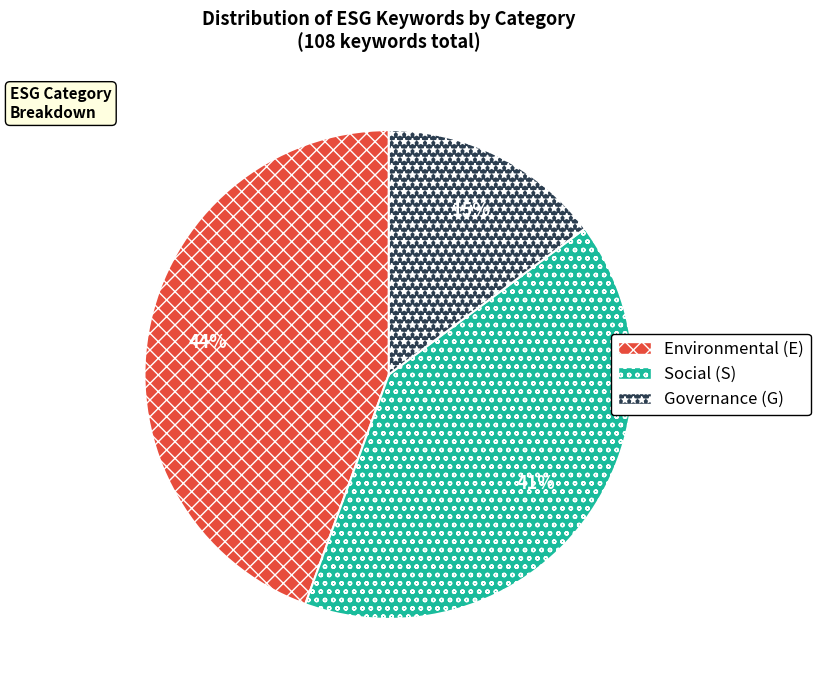

Do Governance (G) and Social (S) together represent more than half of the pie?

Yes